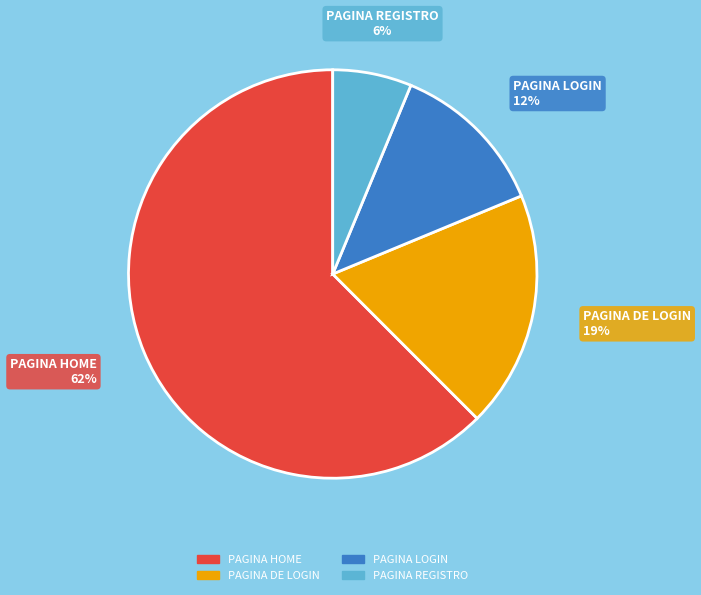

Rank the categories by value from highest to lowest.

PAGINA HOME, PAGINA DE LOGIN, PAGINA LOGIN, PAGINA REGISTRO